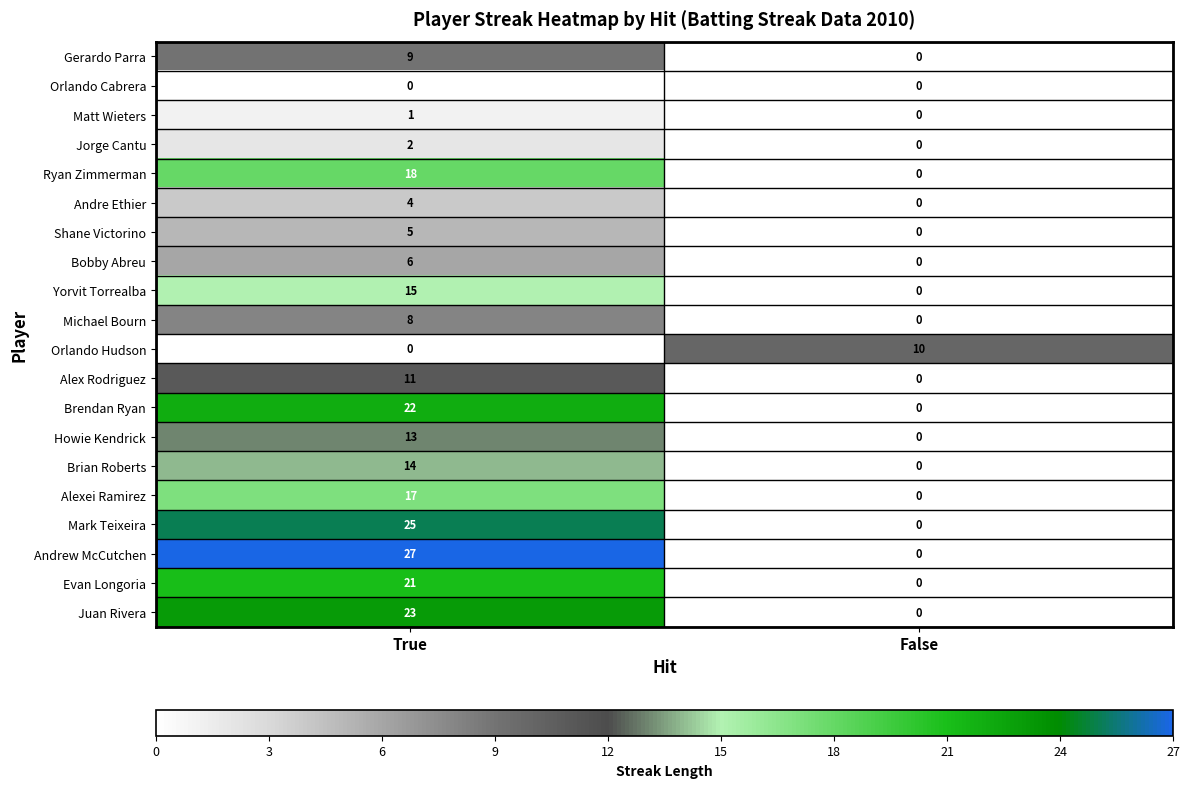

Which series has the largest total across all categories?

Andrew McCutchen